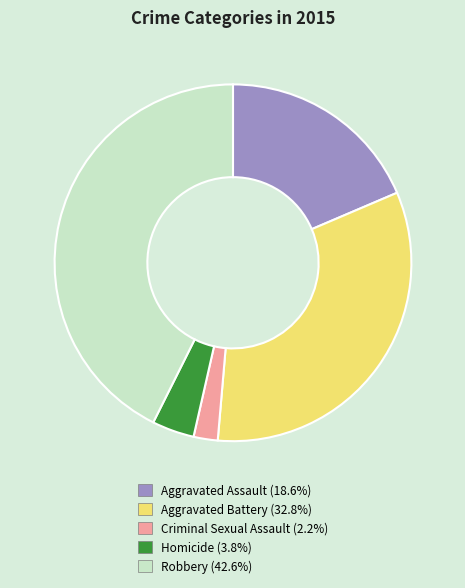

Approximately how many times larger is the value at Criminal Sexual Assault compared to Aggravated Assault?

0.1